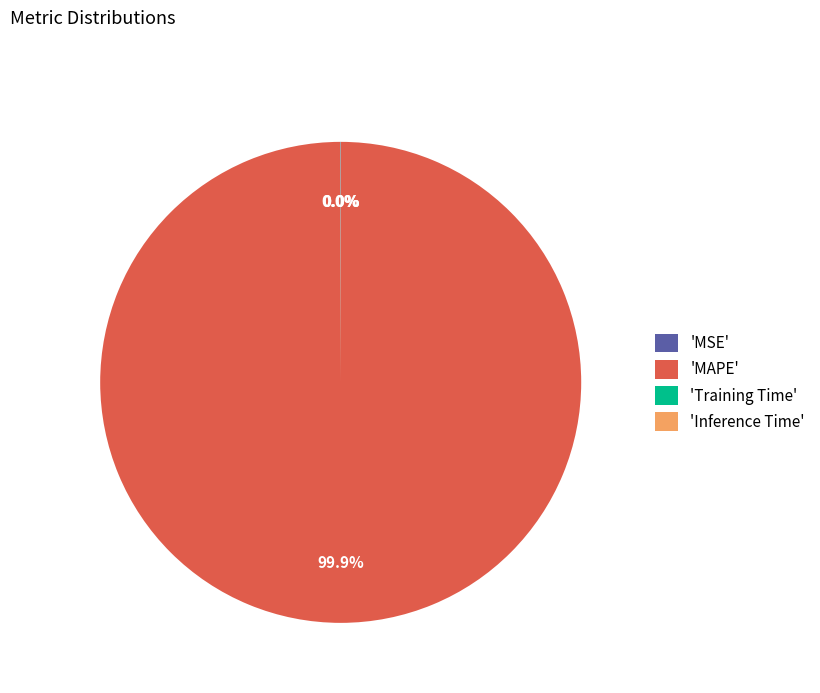

Is there a majority slice in this chart?

Yes